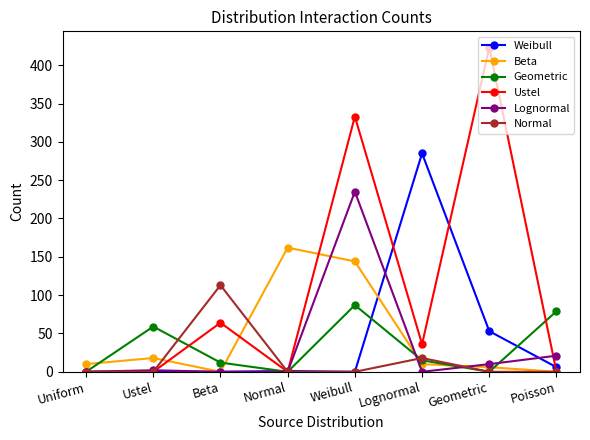

True or false: Normal has more than 2 interior local peaks.

False